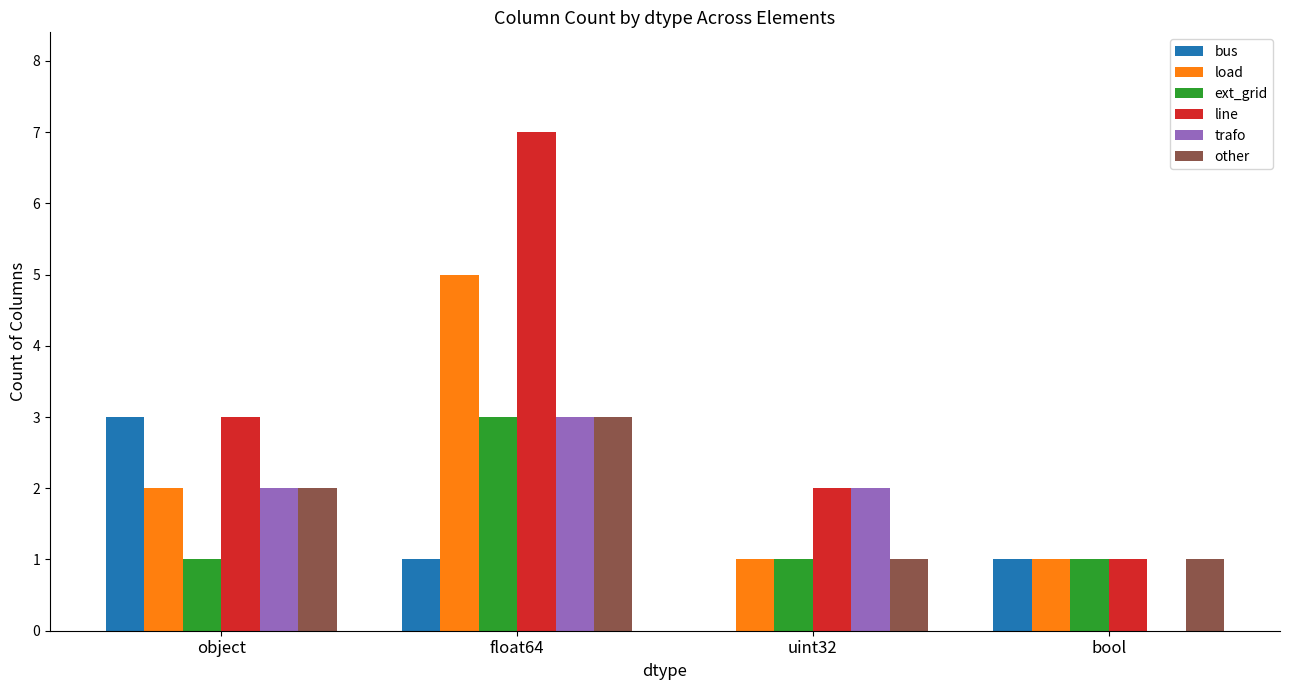

Which series changed the most between object and float64?

line